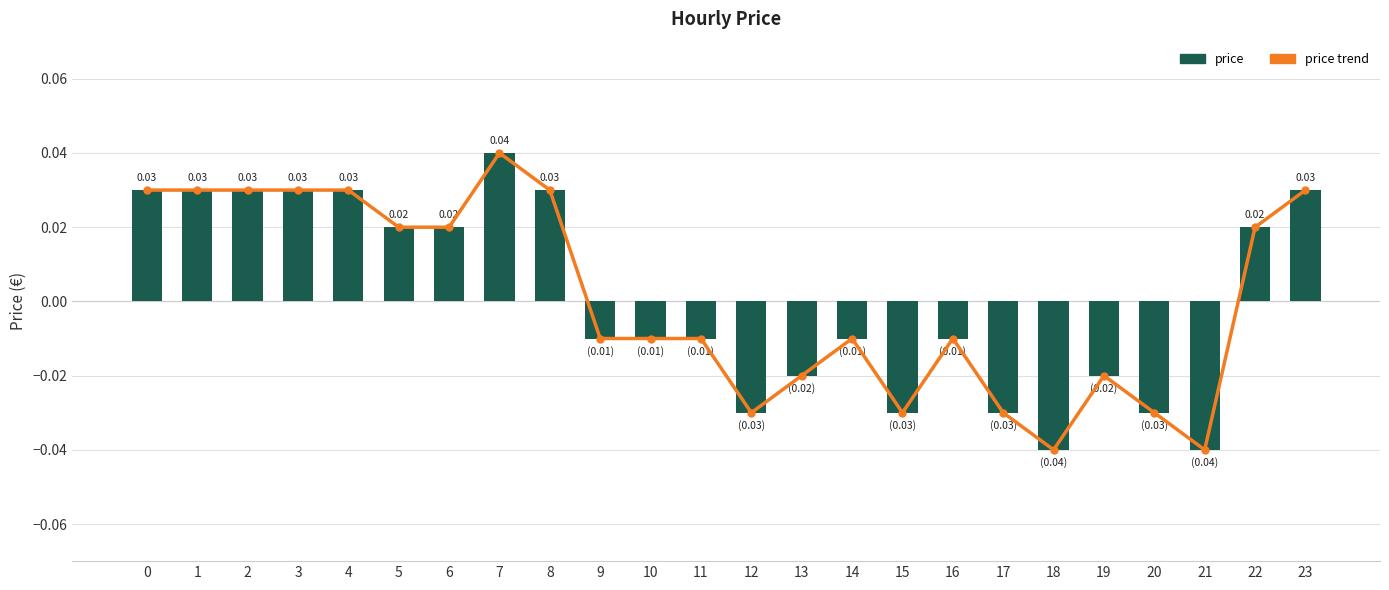

At which category does the chart reach its peak across all series?

7